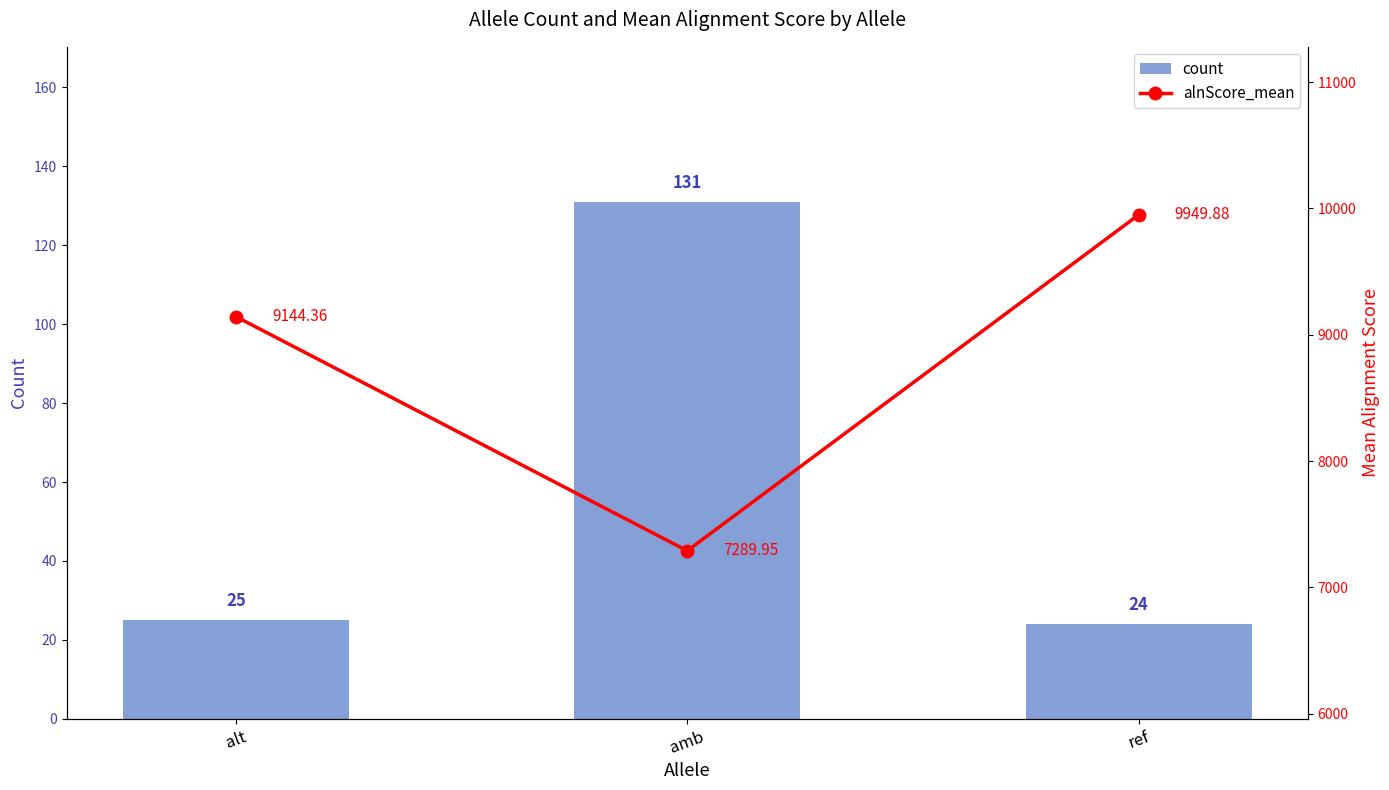

What is the difference between the maximum and minimum values in the alnScore_mean series?

2659.9